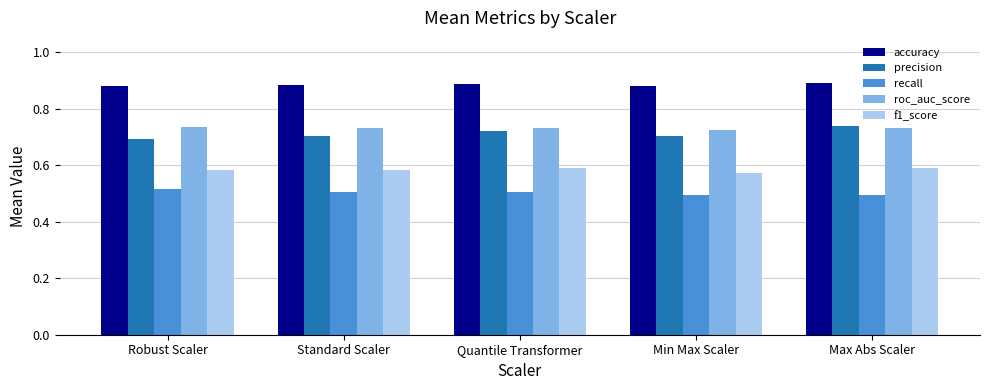

At how many categories does at least one series exceed 0?

5